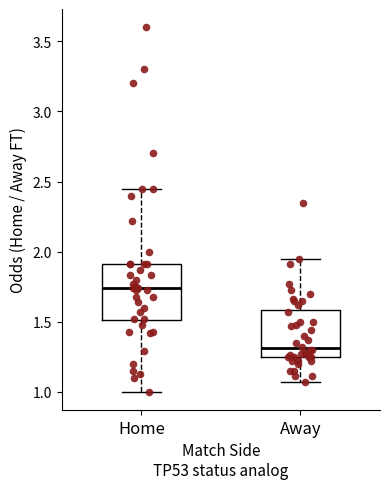

Where does the median line of the box for Home sit on the y-axis? The values are not printed on the chart, so give them approximately, as read against the axis.

1.75